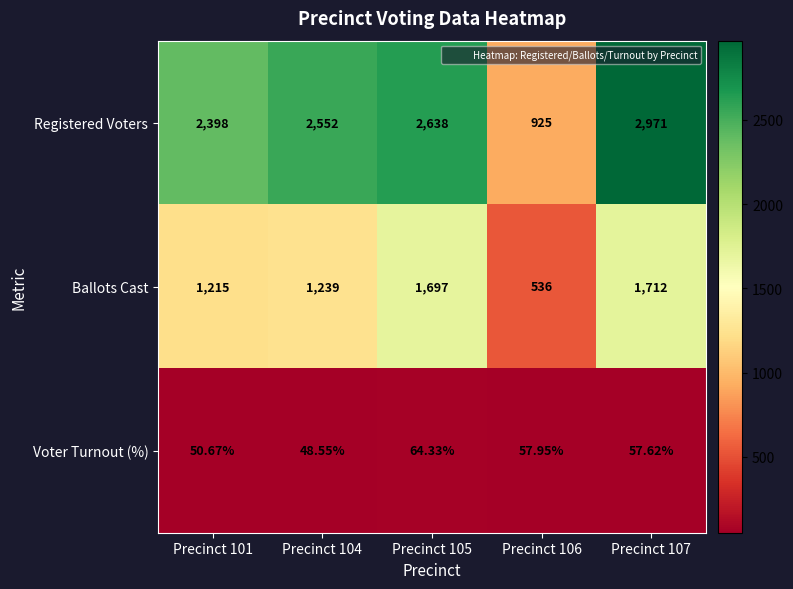

Count the number of categories in the chart.

5